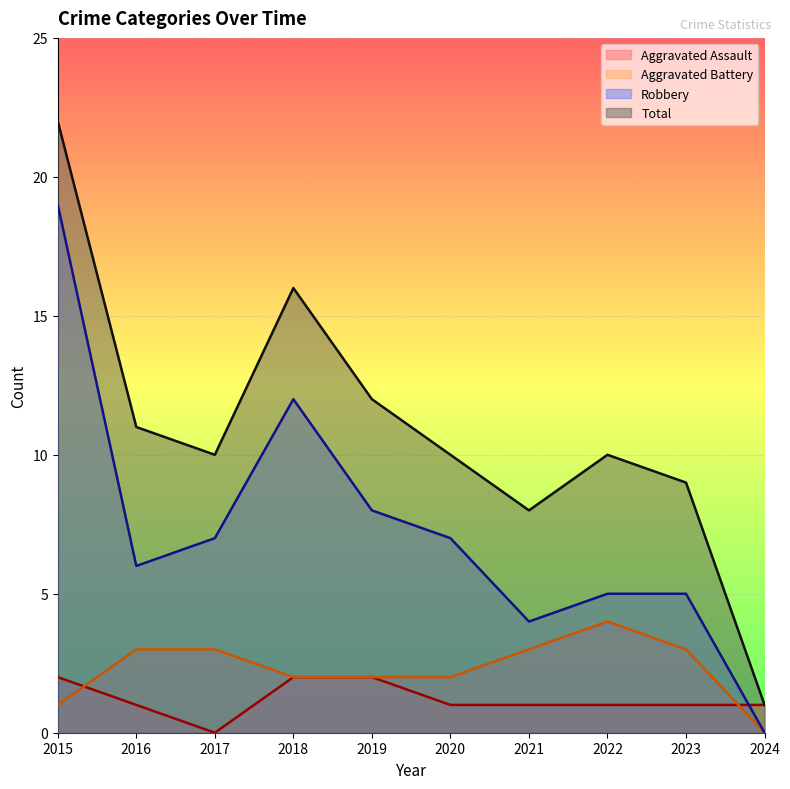

What are all the series names shown in the legend?

Aggravated Assault, Aggravated Battery, Robbery, Total